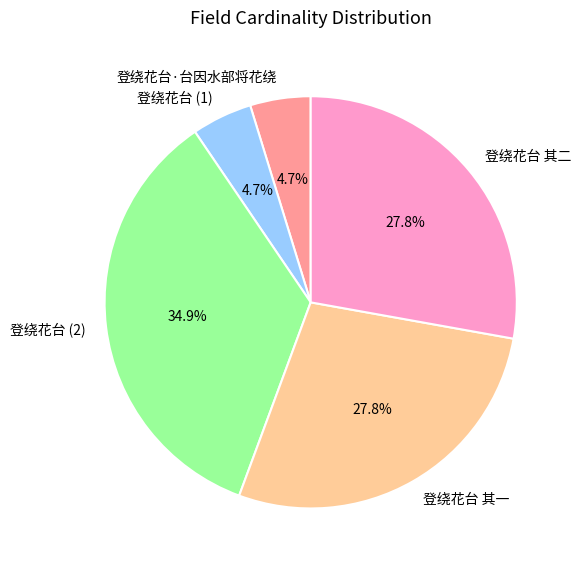

Which category has the biggest portion of the pie?

登绕花台 (2)